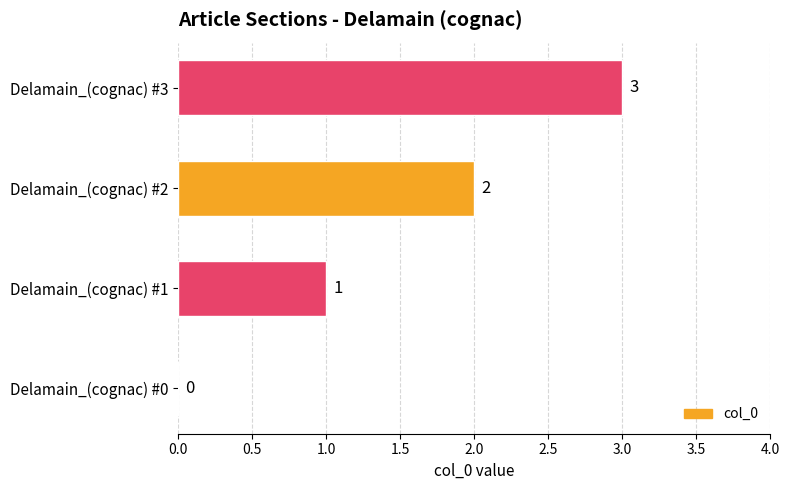

What is the sum of the values at Delamain_(cognac) #3 and Delamain_(cognac) #2?

5